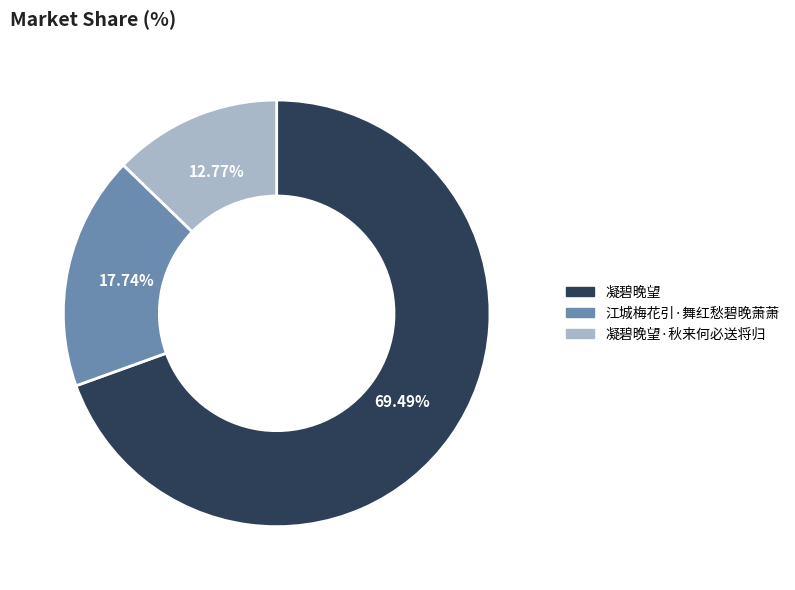

To the nearest percent, what is the average slice percentage?

33%